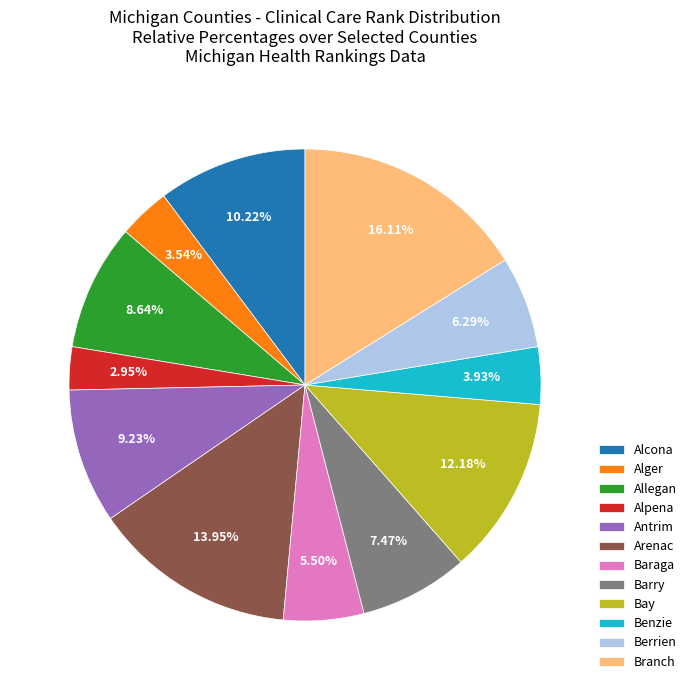

What is the ratio of the value at Alger to the value at Alpena?

1.2